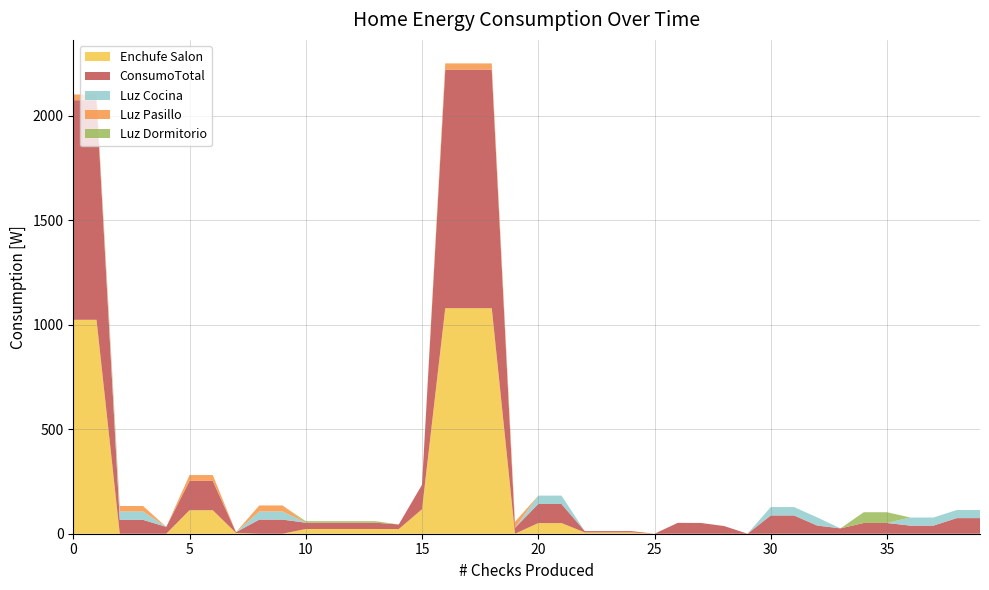

Reading left to right, list all the values displayed in this chart.

Enchufe Salon: 0=1023.0	1=1023.0	2=0.0	3=0.0	4=0.0	5=112.5	6=112.5	7=3.7	8=0.0	9=0.0	10=22.6	11=22.6	12=22.6	13=22.6	14=22.2	15=117.1	16=1078.6	17=1078.6	18=1078.6	19=0.0	20=51.0	21=51.0	22=6.3	23=6.3	24=6.3	25=0.0	26=0.0	27=0.0	28=0.0	29=0.0	30=0.0	31=0.0	32=0.0	33=0.0	34=0.0	35=0.0	36=0.0	37=0.0	38=0.0	39=0.0
ConsumoTotal: 0=1050.2	1=1050.2	2=66.3	3=66.3	4=32.8	5=140.3	6=140.3	7=3.7	8=67.6	9=67.6	10=30.0	11=30.0	12=30.0	13=30.0	14=22.2	15=117.1	16=1141.0	17=1141.0	18=1141.0	19=28.6	20=91.1	21=91.1	22=6.3	23=6.3	24=6.3	25=0.0	26=52.0	27=51.5	28=36.6	29=0.0	30=87.5	31=87.5	32=39.0	33=25.7	34=51.4	35=51.4	36=38.8	37=38.8	38=74.7	39=74.7
Luz Cocina: 0=0.0	1=0.0	2=40.1	3=40.1	4=0.0	5=0.0	6=0.0	7=0.0	8=38.7	9=38.7	10=0.0	11=0.0	12=0.0	13=0.0	14=0.0	15=0.0	16=0.0	17=0.0	18=0.0	19=0.0	20=40.1	21=40.1	22=0.0	23=0.0	24=0.0	25=0.0	26=0.0	27=0.0	28=0.0	29=0.0	30=40.1	31=40.1	32=39.0	33=0.0	34=0.0	35=0.0	36=38.8	37=38.8	38=38.7	39=38.7
Luz Pasillo: 0=27.2	1=27.2	2=26.2	3=26.2	4=0.0	5=27.8	6=27.8	7=0.0	8=28.9	9=28.9	10=0.0	11=0.0	12=0.0	13=0.0	14=0.0	15=0.0	16=29.6	17=29.6	18=29.6	19=28.6	20=0.0	21=0.0	22=0.0	23=0.0	24=0.0	25=0.0	26=0.0	27=0.0	28=0.0	29=0.0	30=0.0	31=0.0	32=0.0	33=0.0	34=0.0	35=0.0	36=0.0	37=0.0	38=0.0	39=0.0
Luz Dormitorio: 0=0.0	1=0.0	2=0.0	3=0.0	4=0.0	5=0.0	6=0.0	7=0.0	8=0.0	9=0.0	10=7.4	11=7.4	12=7.4	13=7.4	14=0.0	15=0.0	16=0.0	17=0.0	18=0.0	19=0.0	20=0.0	21=0.0	22=0.0	23=0.0	24=0.0	25=0.0	26=0.0	27=0.0	28=0.0	29=0.0	30=0.0	31=0.0	32=0.0	33=0.0	34=51.4	35=51.4	36=0.0	37=0.0	38=0.0	39=0.0